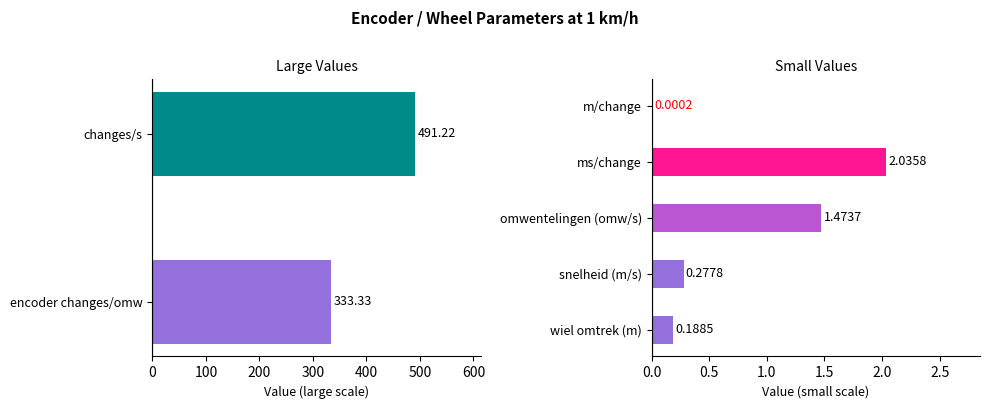

How many series are shown in this chart?

1